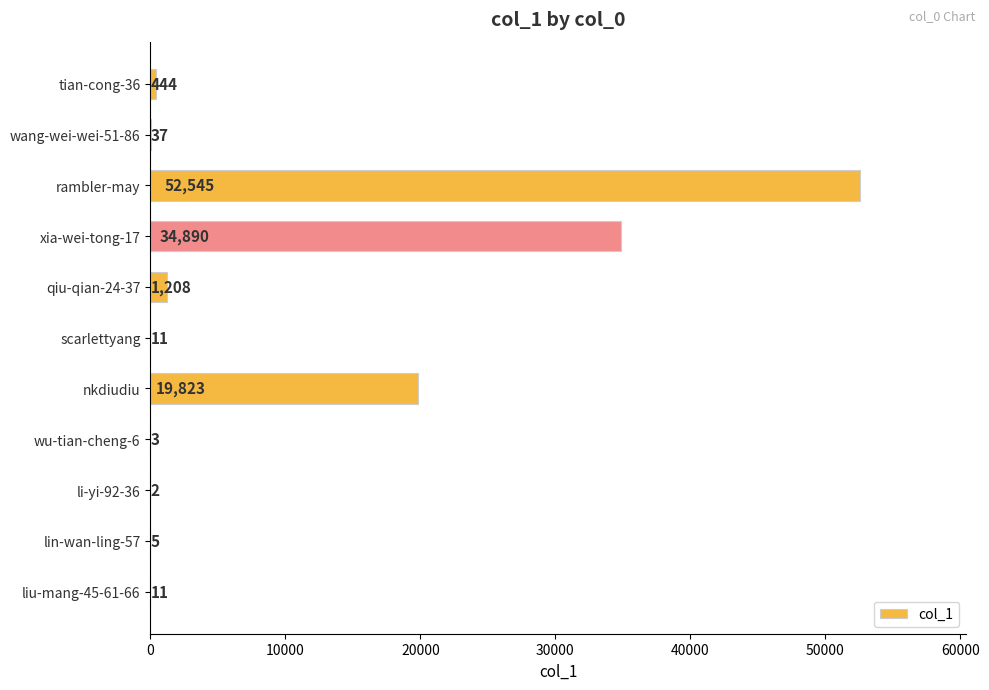

What is the sum of all values?

108979